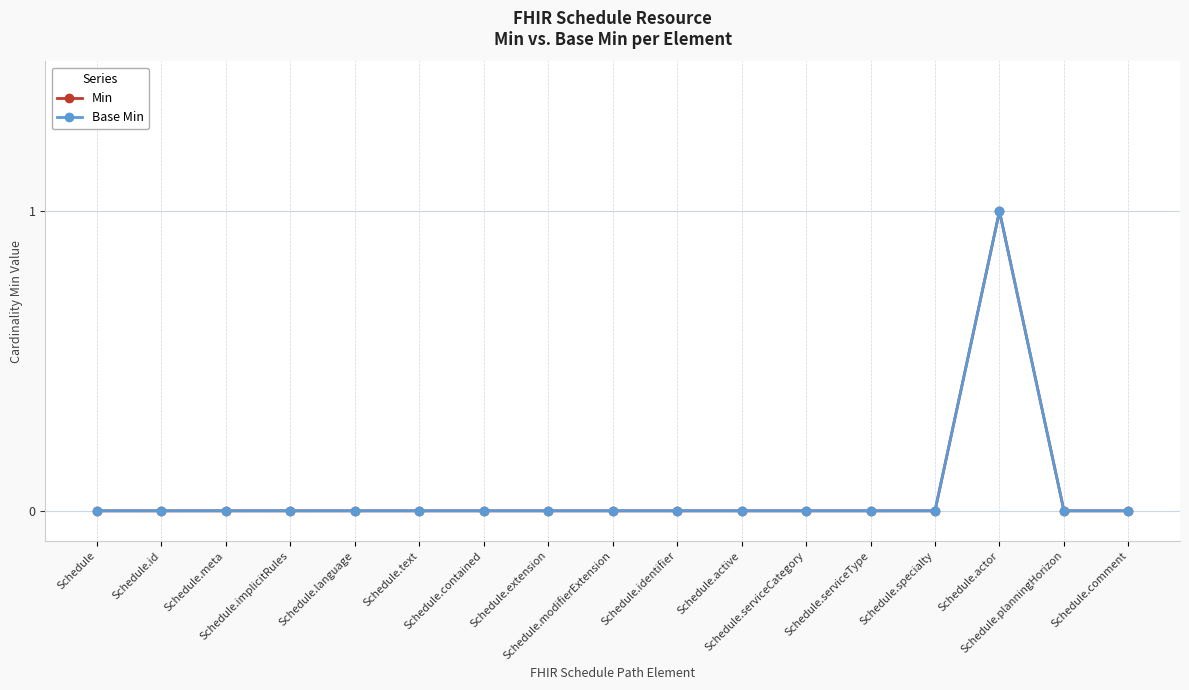

How many lines are shown in the chart?

2